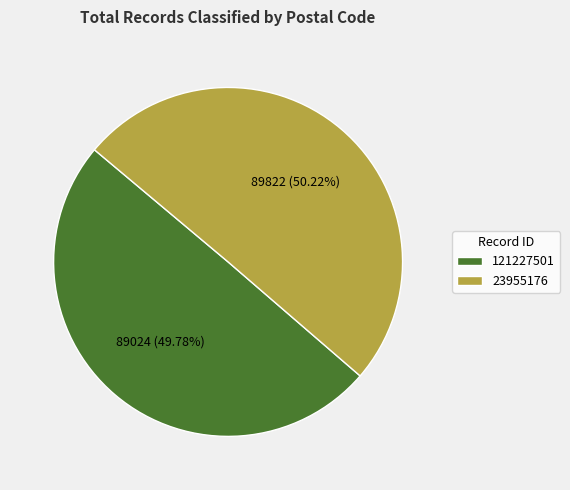

What is the ratio of the value at 121227501 to the value at 23955176?

1.0